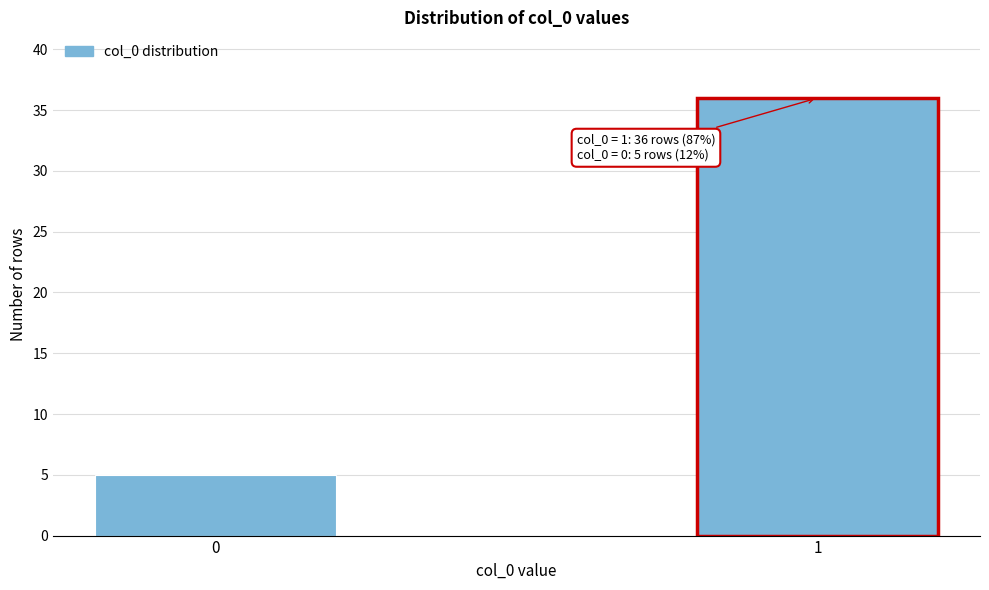

Reading left to right, extract all data points from this chart.

0=5	1=36